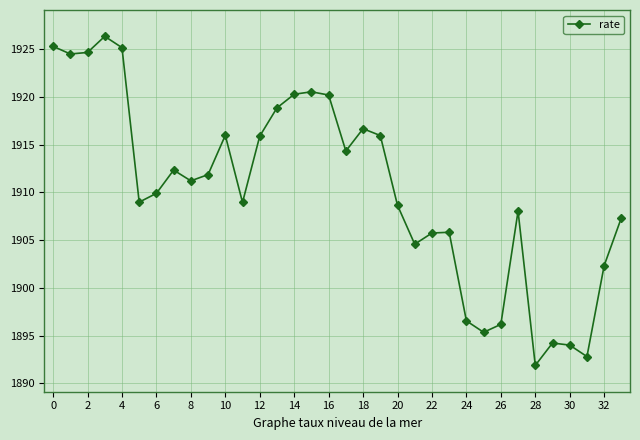

What is the smallest value displayed?

1891.9